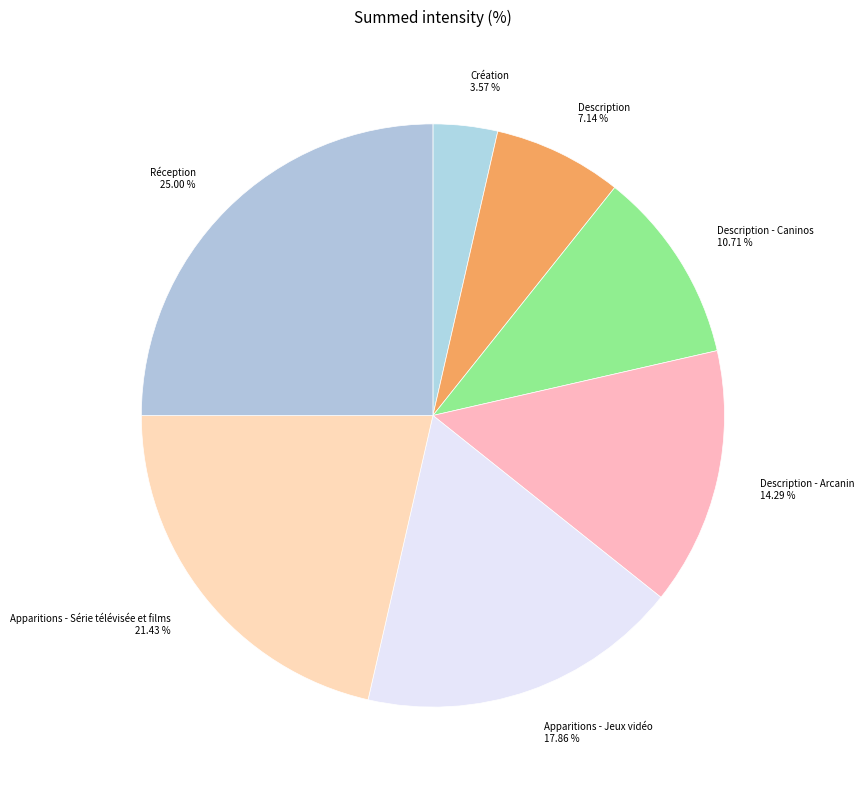

Does any single category account for the majority?

No